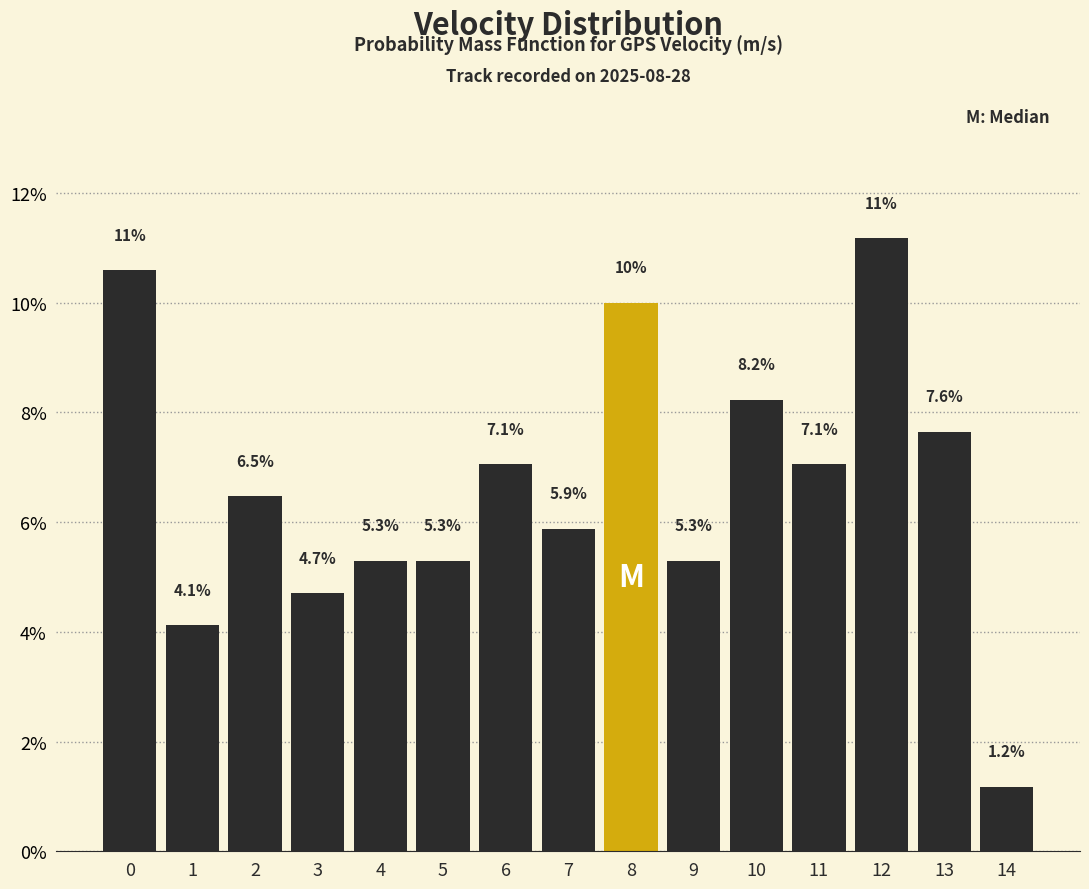

Reading right to left, extract all data points from this chart.

14=1.2	13=7.6	12=11.2	11=7.1	10=8.2	9=5.3	8=10.0	7=5.9	6=7.1	5=5.3	4=5.3	3=4.7	2=6.5	1=4.1	0=10.6